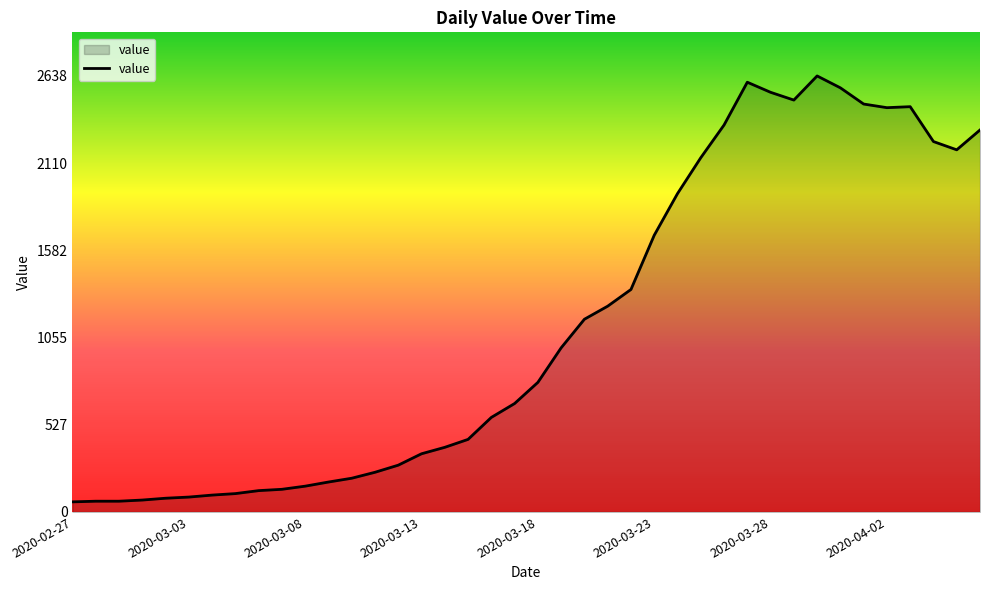

What is the maximum value shown in the chart?

2638